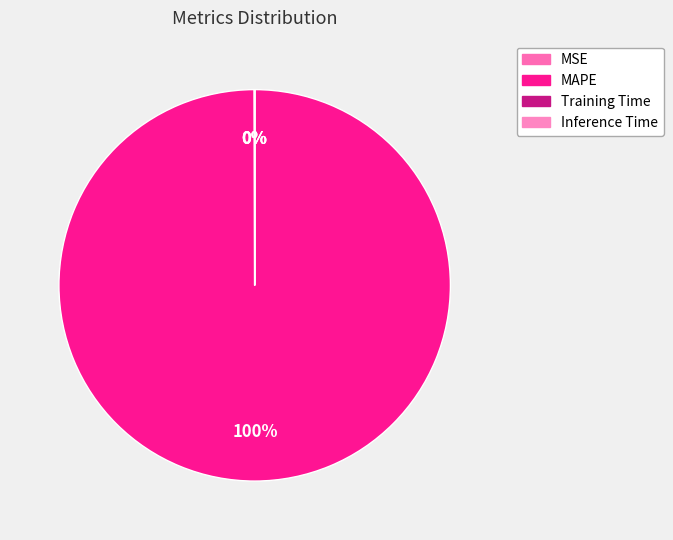

The MAPE slice represents 100% of the pie. True or false?

True